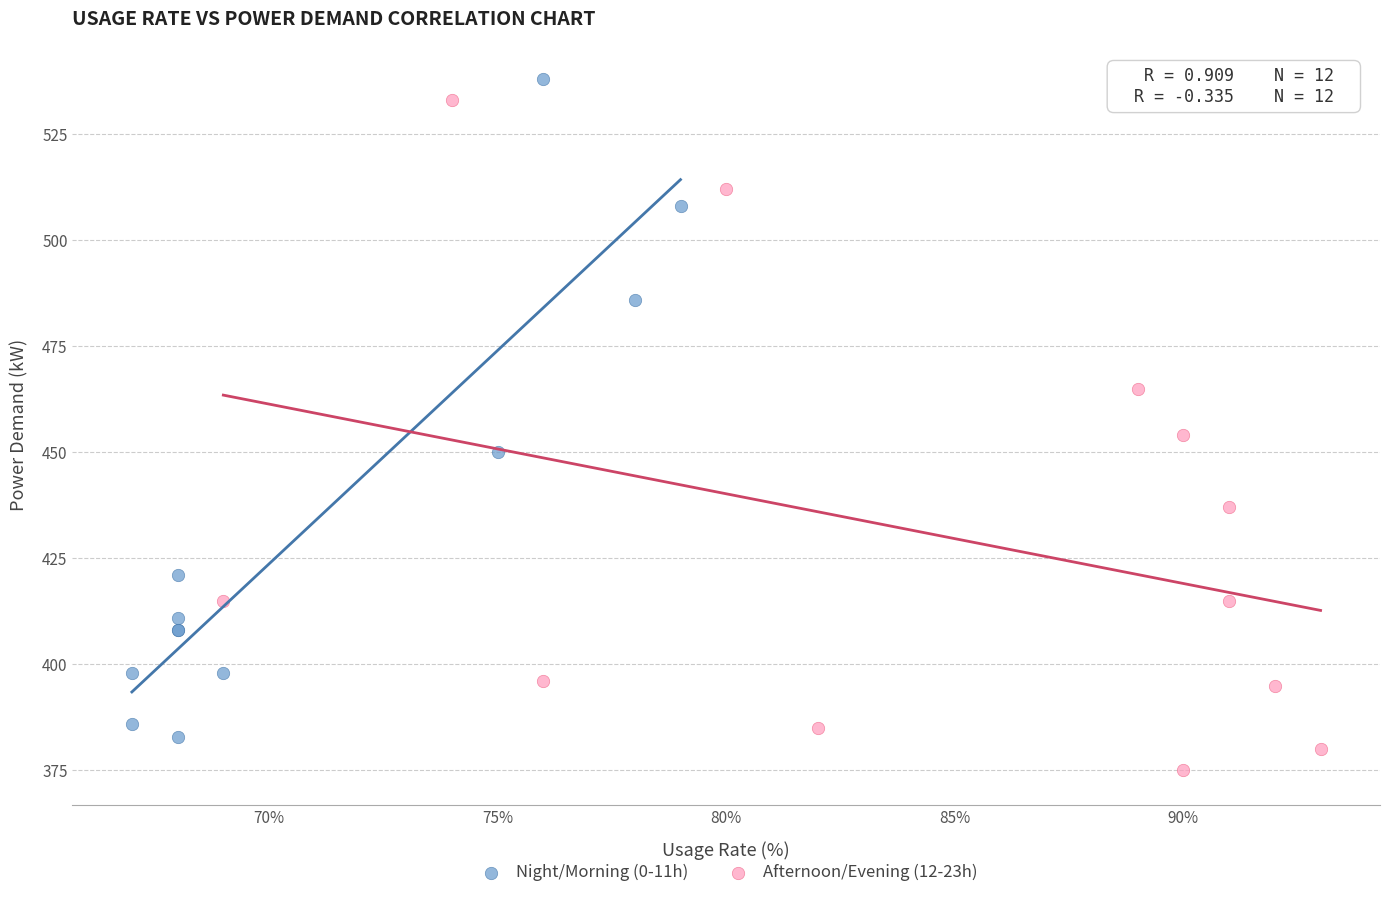

Which series has the widest spread of Y values?

Afternoon/Evening (12-23h)